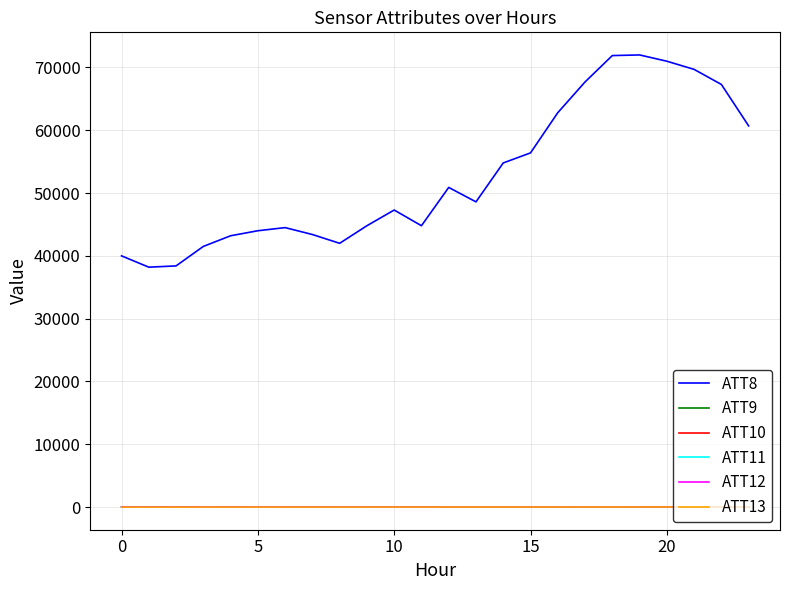

At which category does ATT13 reach its first local peak?

15